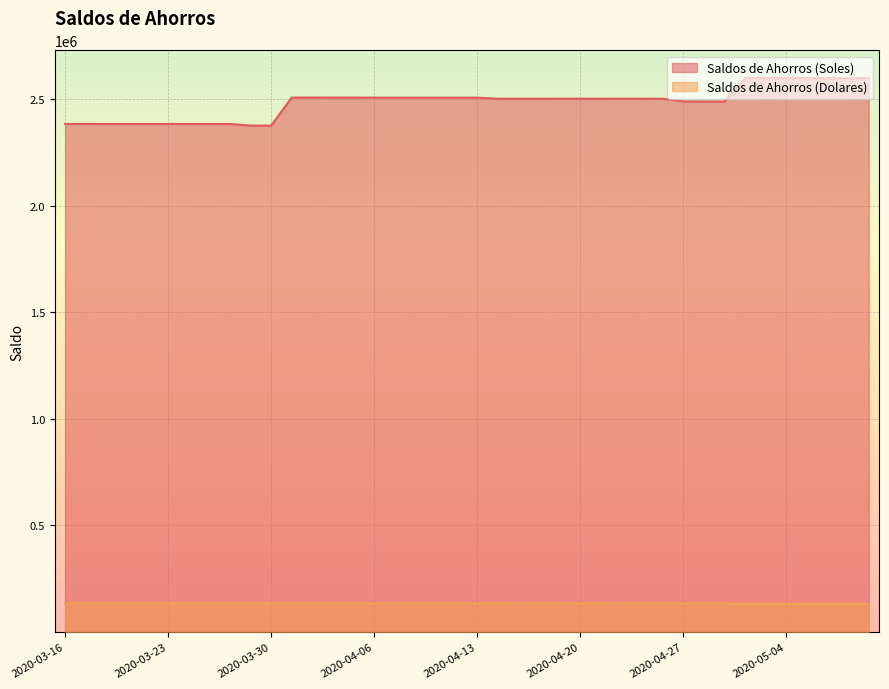

Is the value of Saldos de Ahorros (Soles) at 2020-04-23 greater than the value of Saldos de Ahorros (Dolares) at 2020-04-20?

Yes